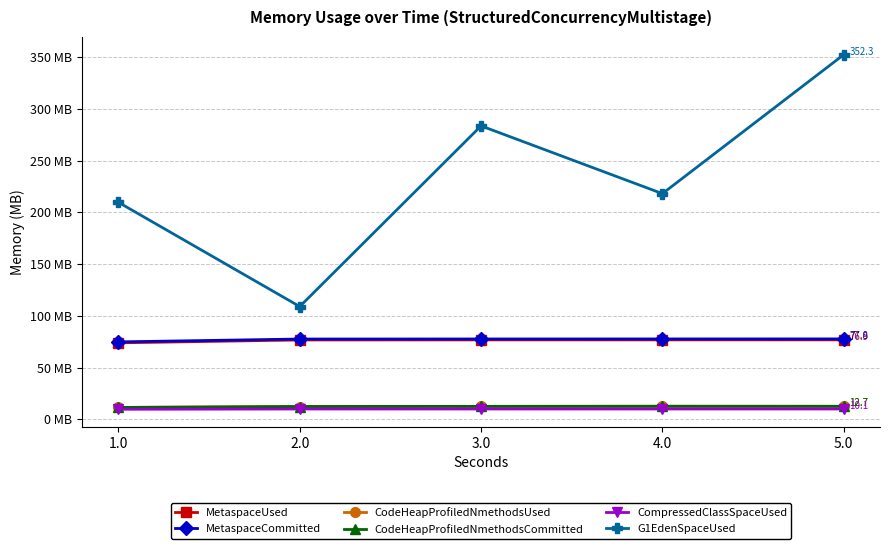

Reading left to right, what are all the values shown in this chart?

MetaspaceUsed: 74.0	76.8	76.8	76.9	76.9
MetaspaceCommitted: 74.9	77.7	77.7	77.8	77.8
CodeHeapProfiledNmethodsUsed: 11.6	12.5	12.6	12.7	12.7
CodeHeapProfiledNmethodsCommitted: 11.6	12.5	12.7	12.8	12.7
CompressedClassSpaceUsed: 9.9	10.1	10.1	10.1	10.1
G1EdenSpaceUsed: 209.7	109.1	283.5	218.1	352.3